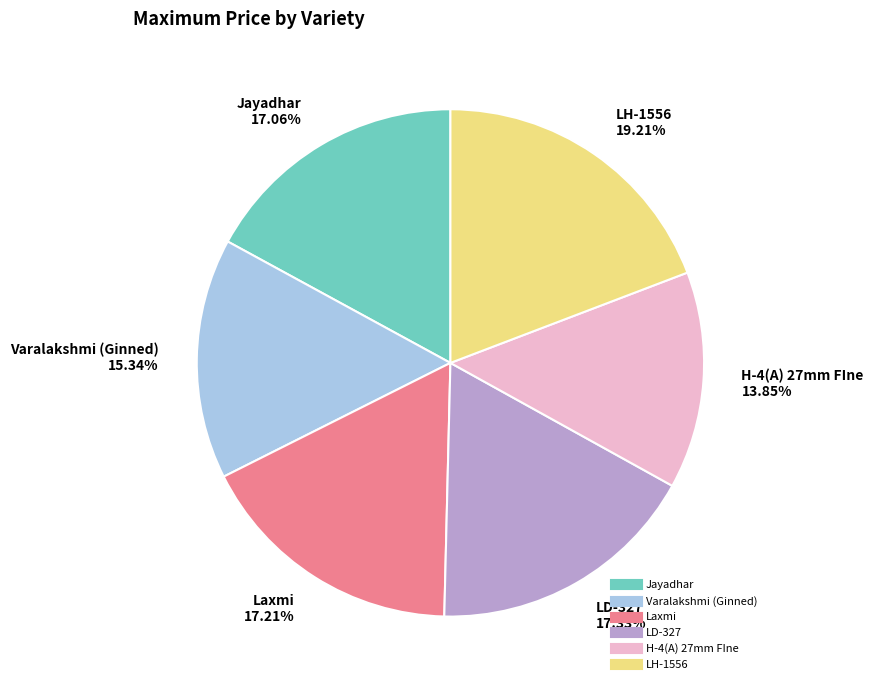

What is the total percentage of LH-1556 and H-4(A) 27mm FIne?

33.1%